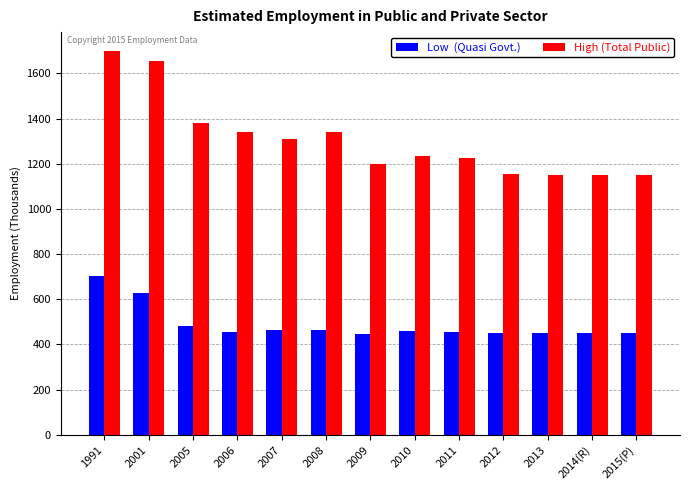

What is the difference between the highest and lowest values at 2014(R)?

698.9